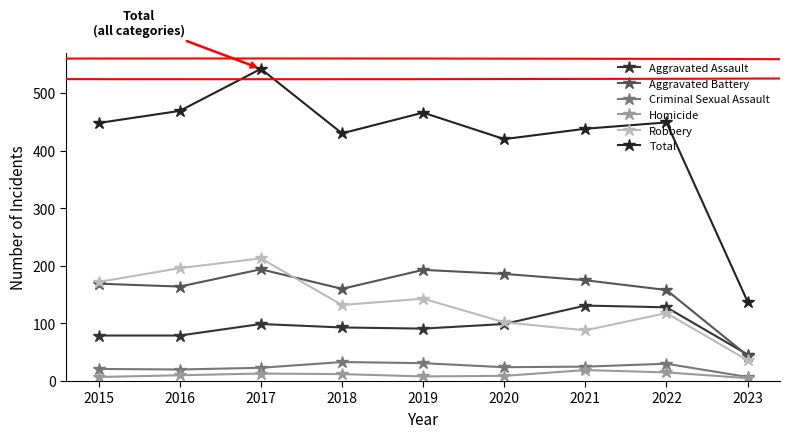

At which category does Homicide reach its first local valley?

2019